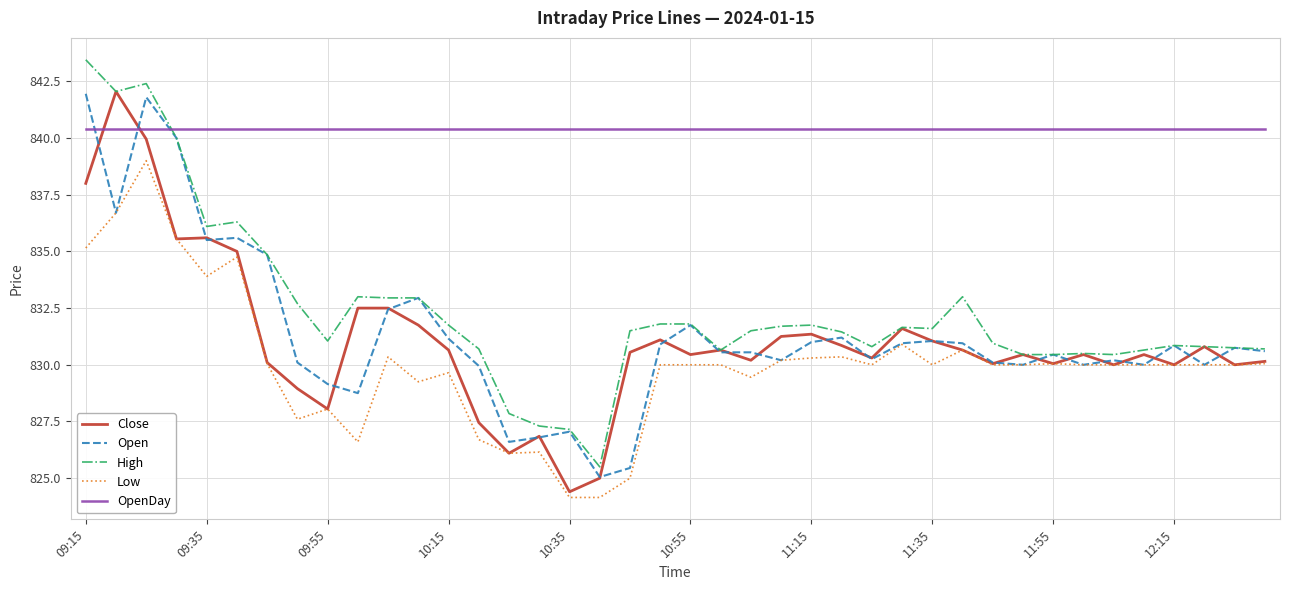

What is the highest value of the Low series?

839.0